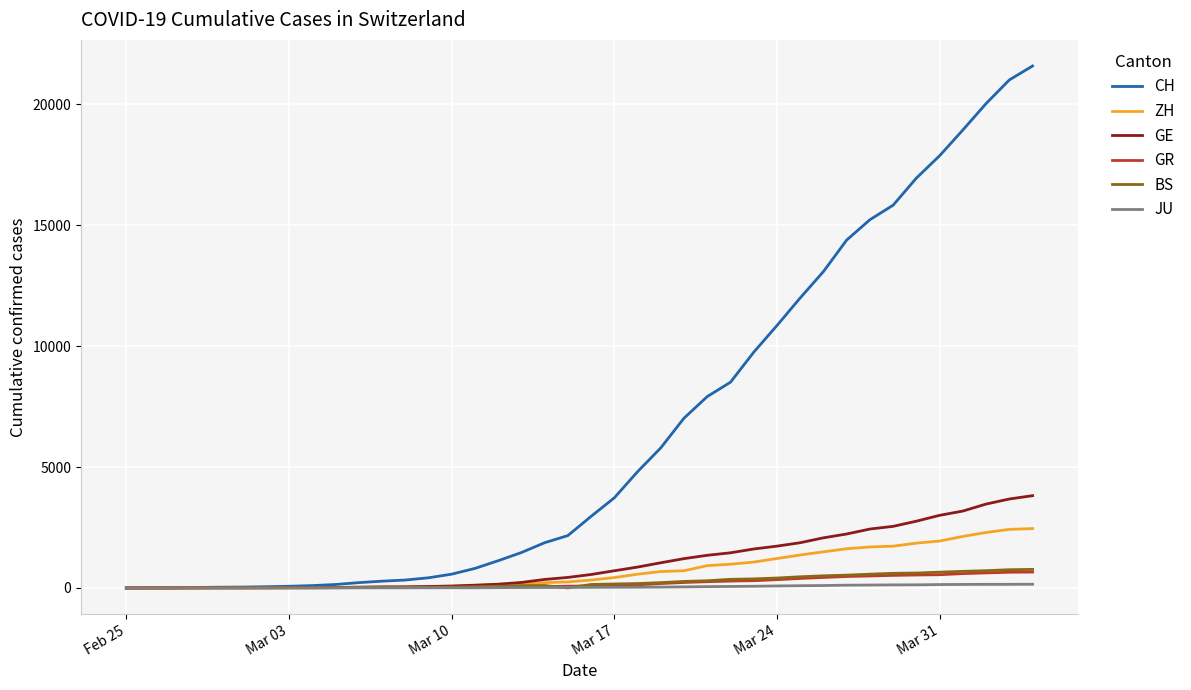

Which series has the largest total across all categories?

CH